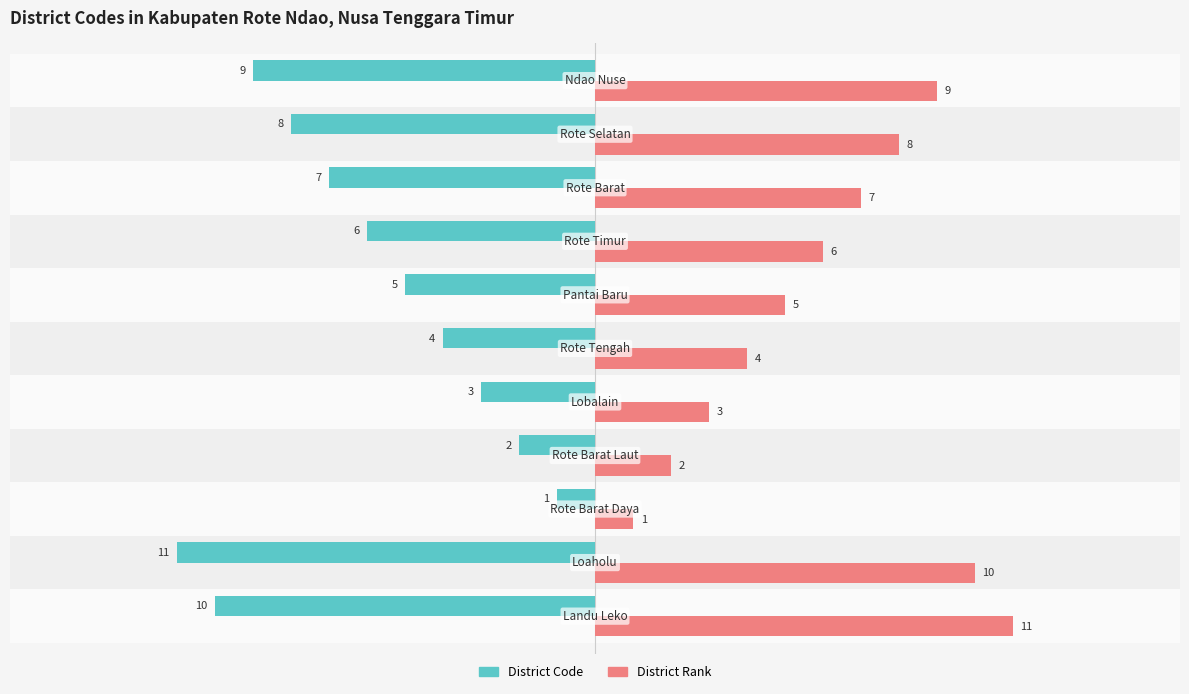

List the series in order of their overall mean, lowest first.

District Code, District Rank